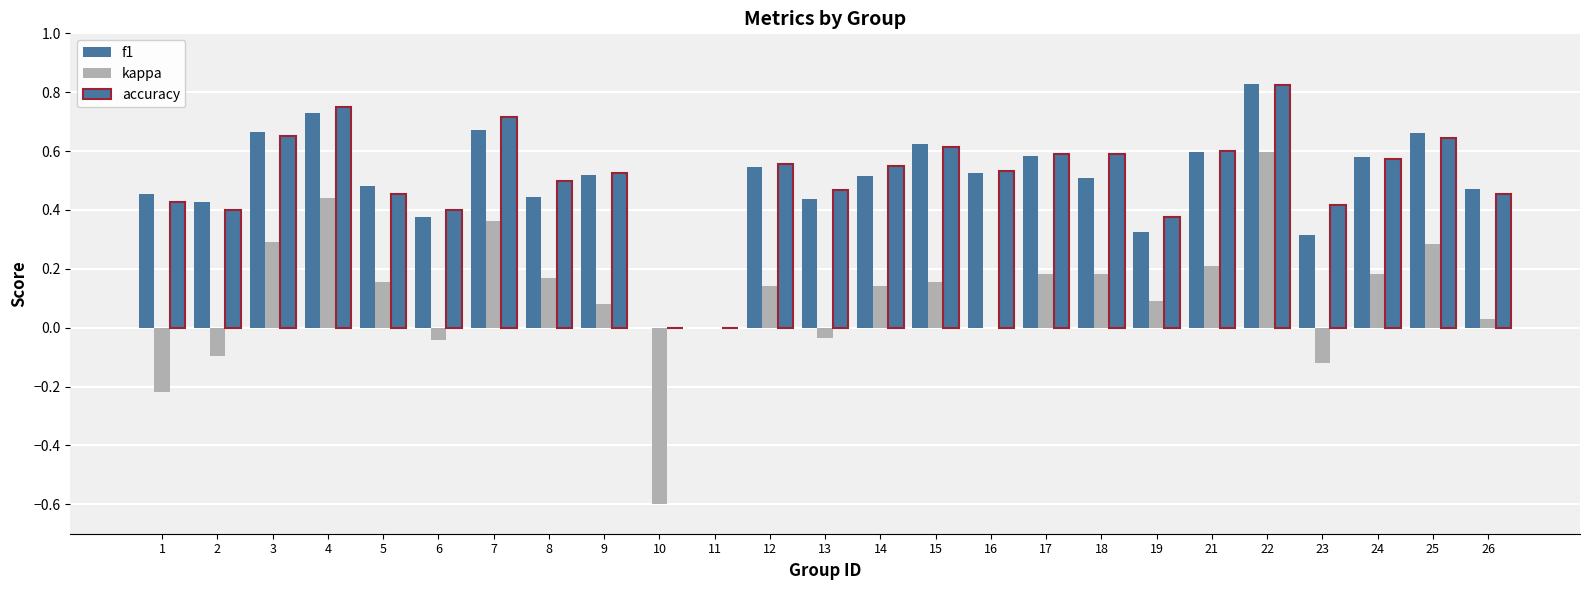

Count the number of data series in this chart.

3